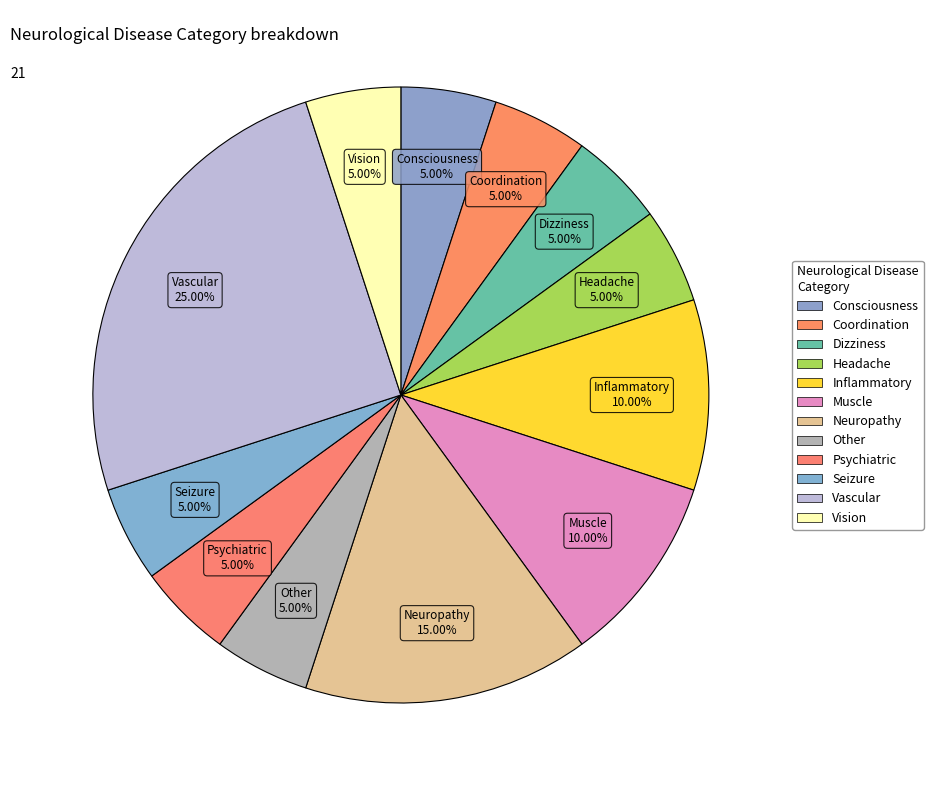

To the nearest percent, what is the combined percentage of Muscle and Seizure?

15%